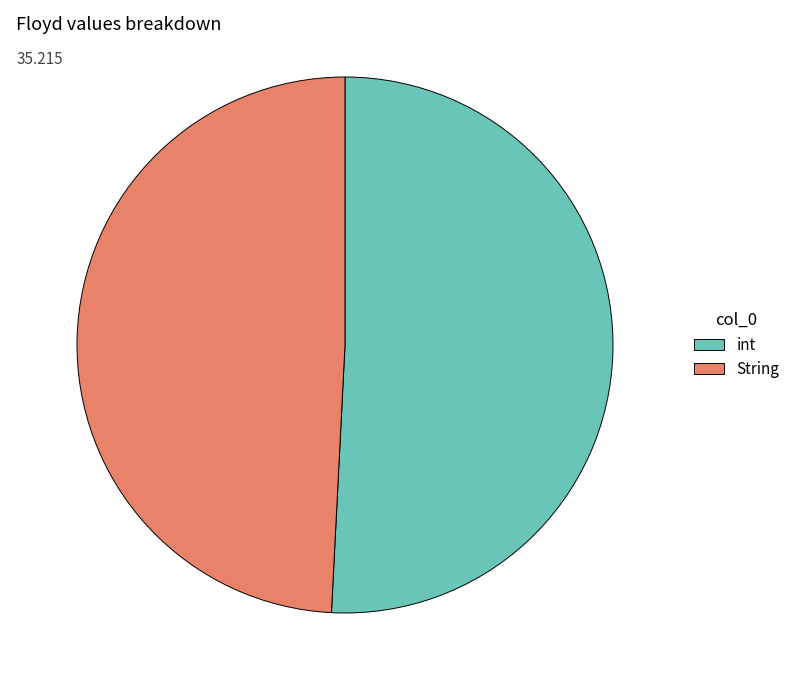

Is there any slice that represents more than half of the pie?

Yes